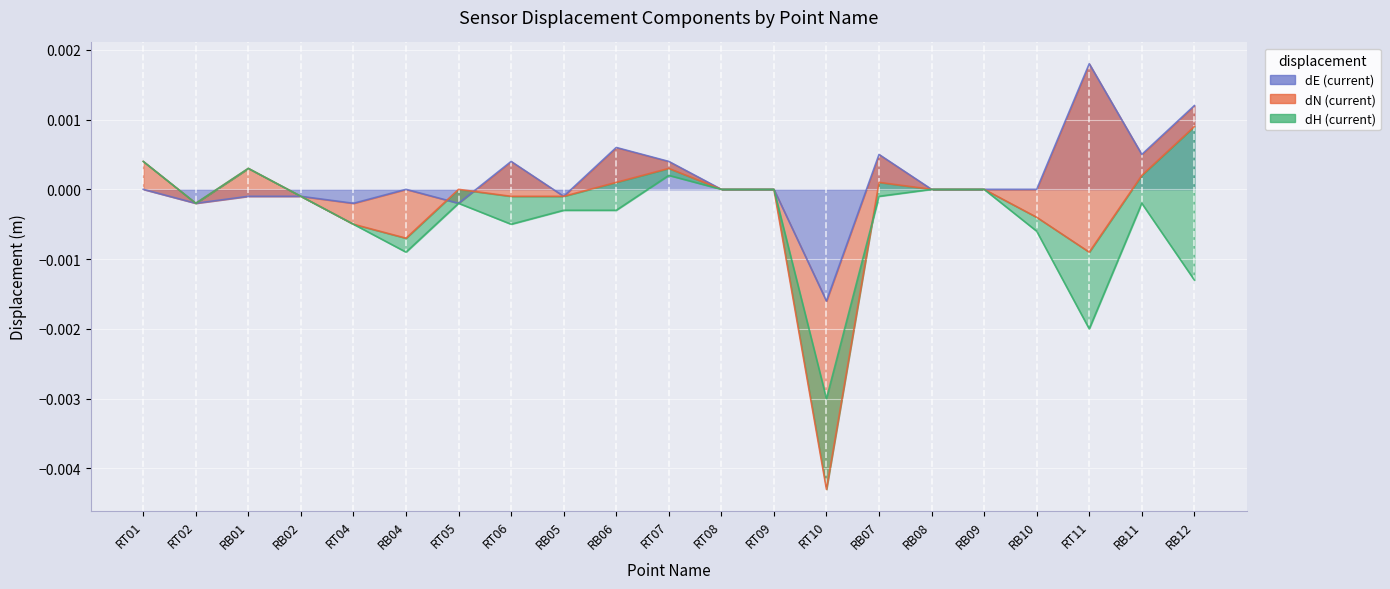

Which series changed the most between RB11 and RB12?

dH (current)